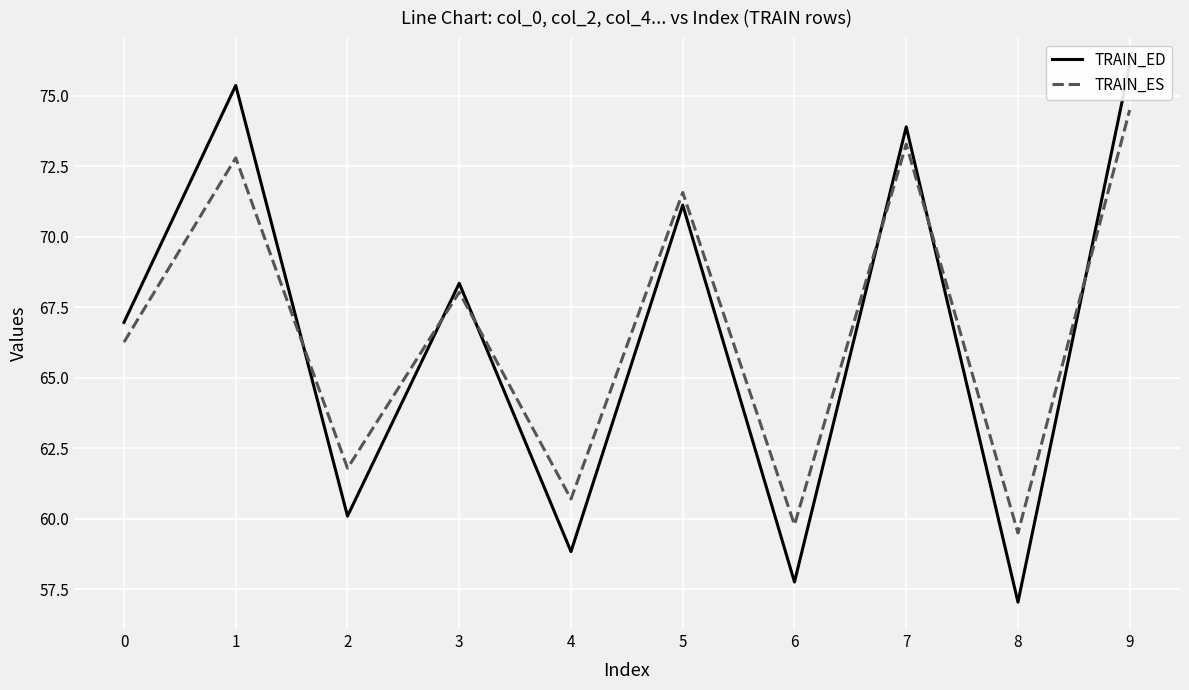

What are all the series names shown in the legend?

TRAIN_ED, TRAIN_ES